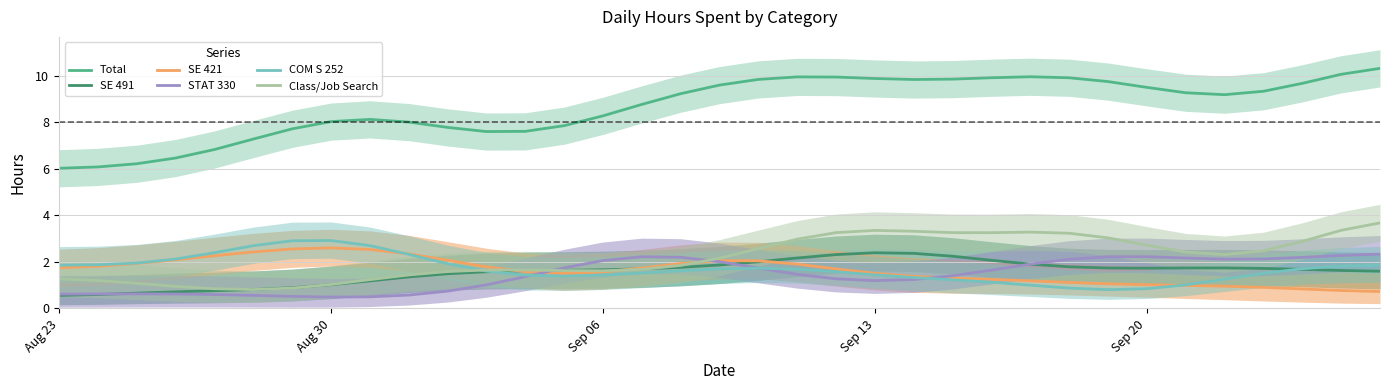

Does the chart have visible grid lines?

Yes